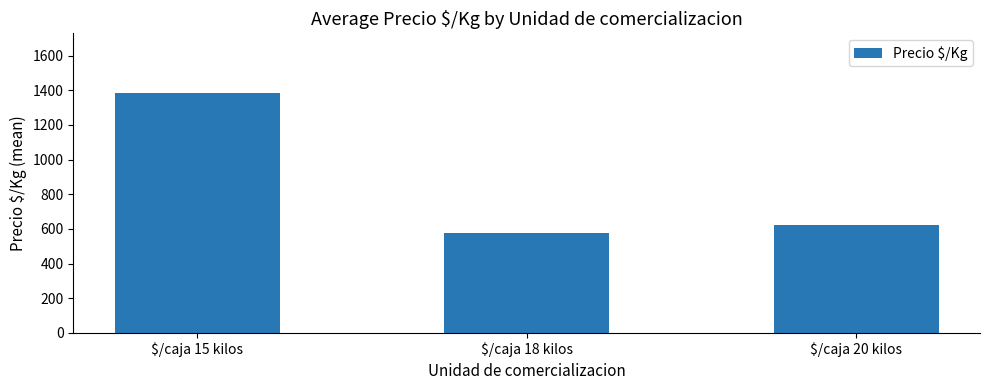

Where is the data nearest to the value 978?

$/caja 20 kilos